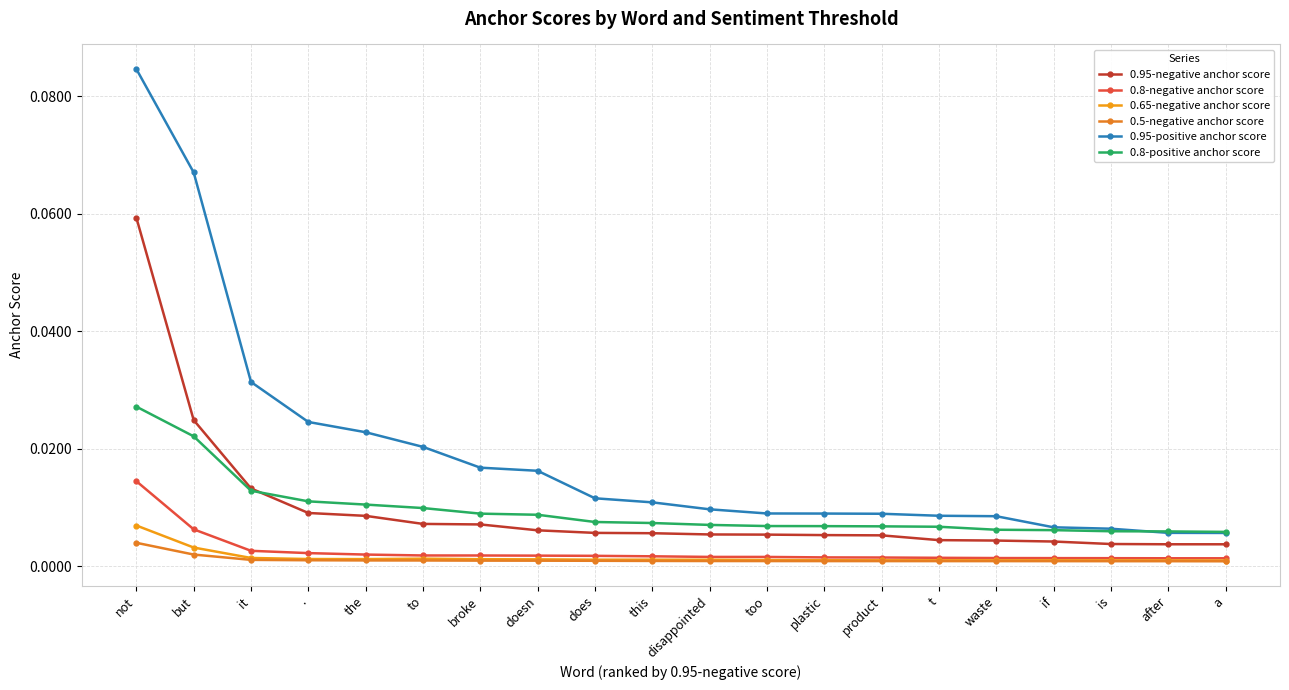

Is this an area chart (filled region under the line)?

No